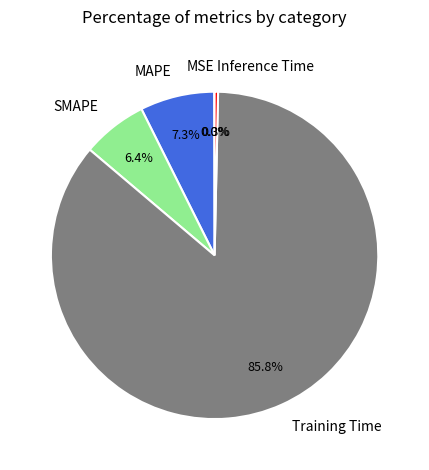

What percentage is NOT represented by Inference Time?

99.7%